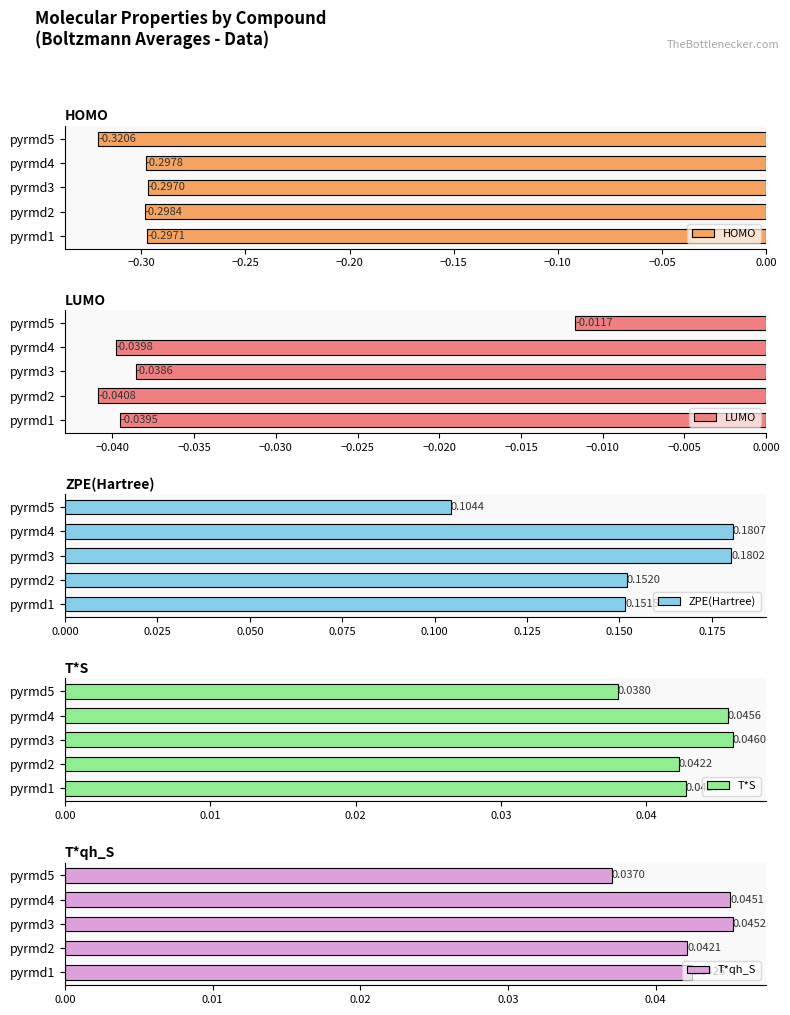

How many T*S values are between 0 and 1?

5